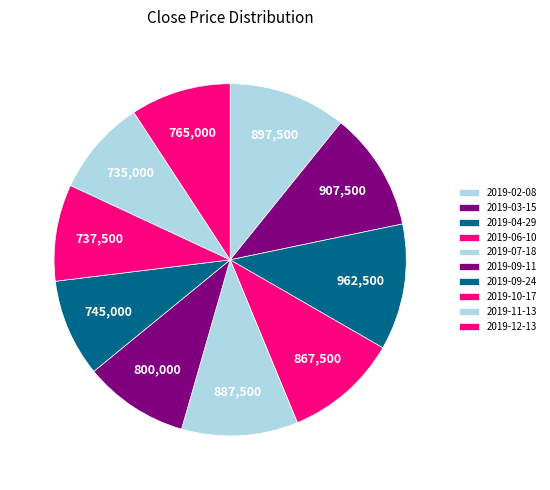

How many segments does this pie chart have?

10